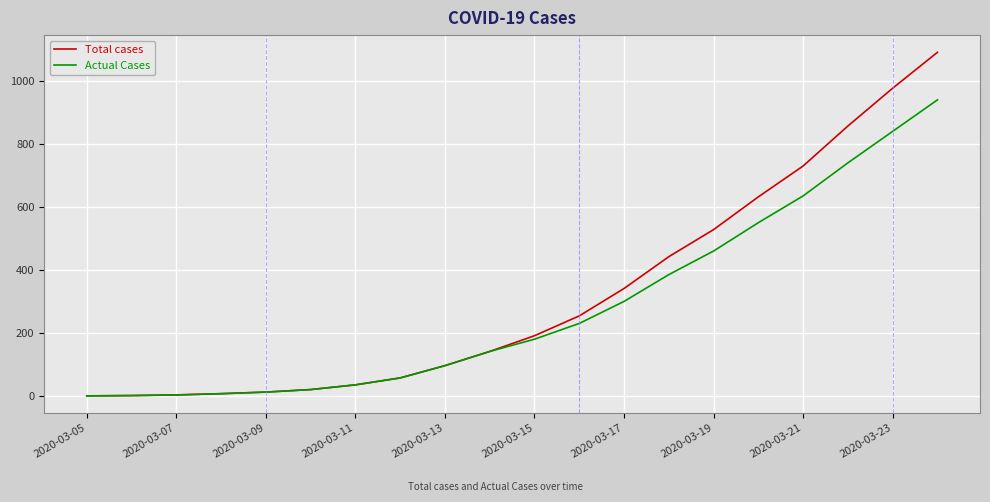

Which series has the largest range (max minus min)?

Total cases